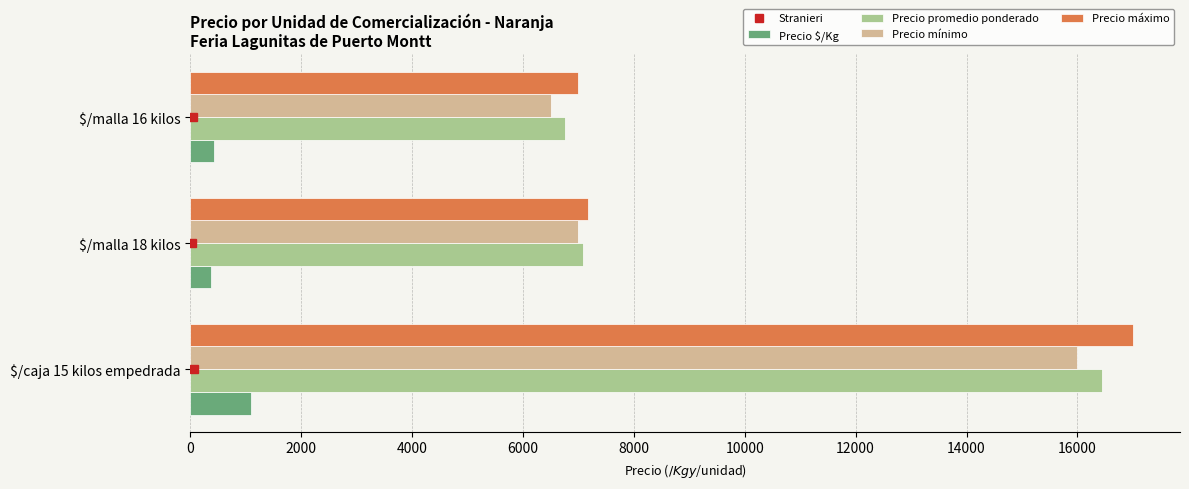

What is the total value across all series at $/malla 18 kilos?

21633